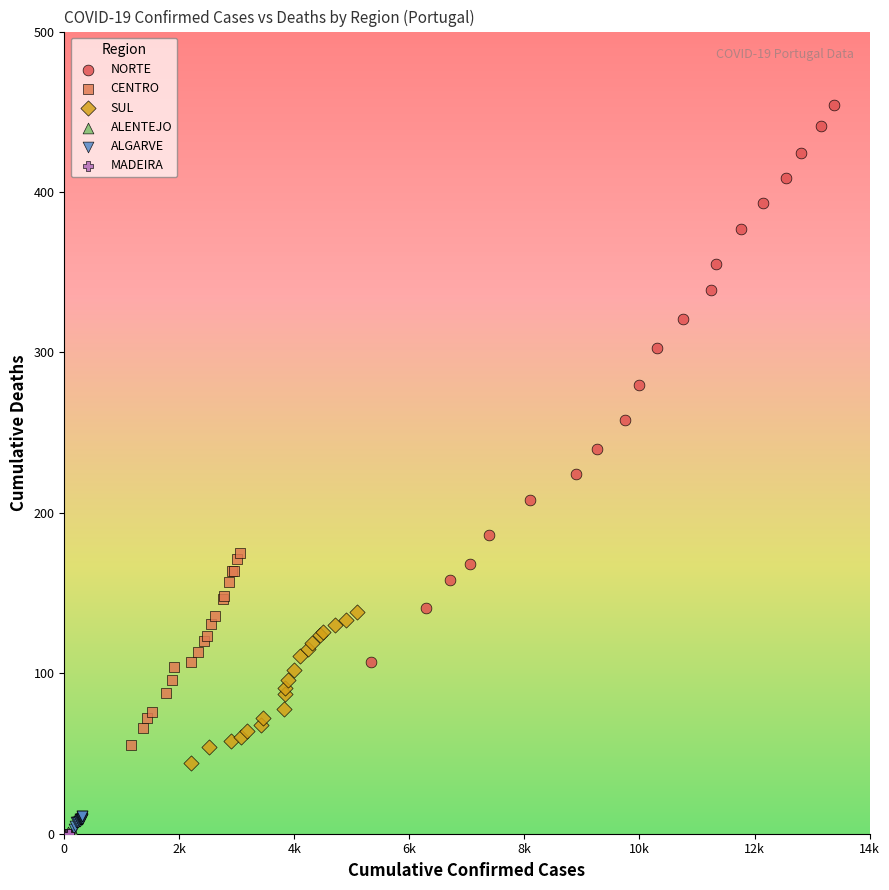

Which series reaches the maximum Y coordinate?

NORTE